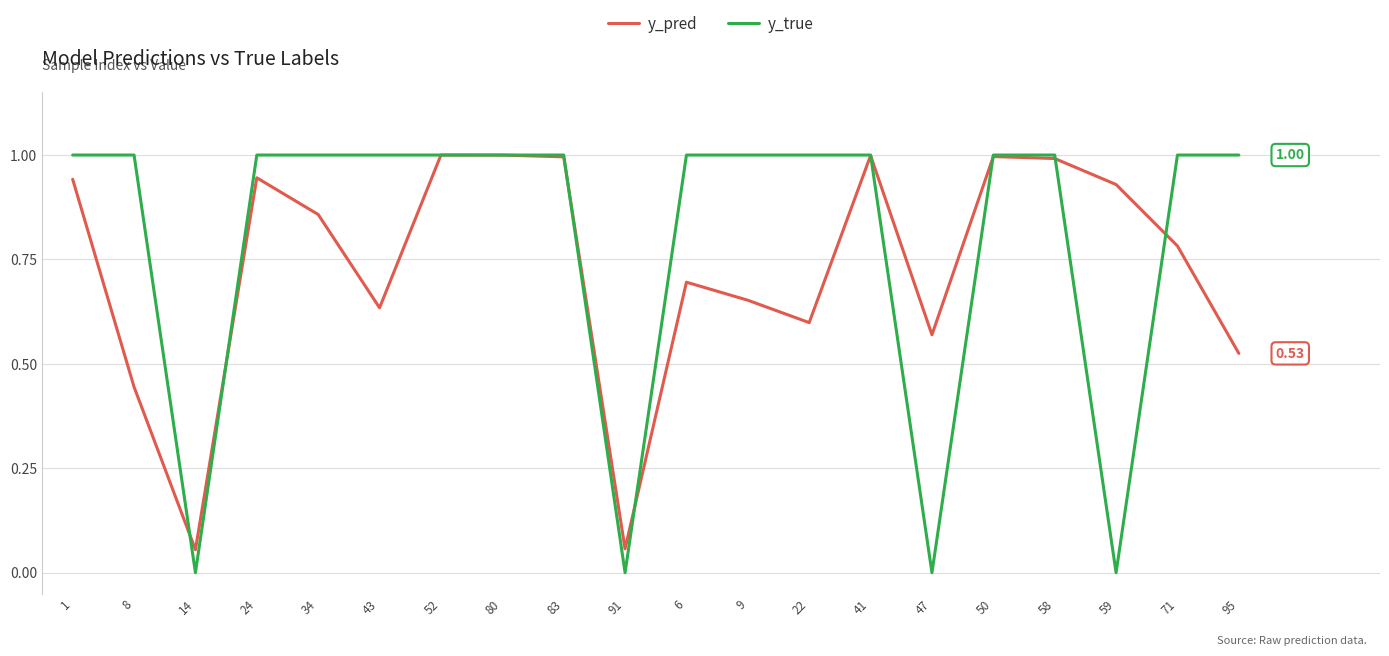

At 9, list the series in order from largest to smallest.

y_true, y_pred